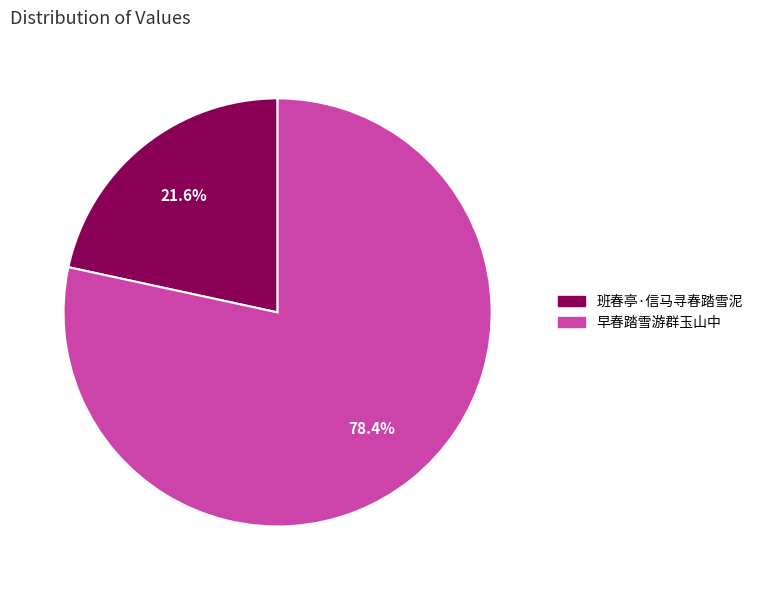

The 早春踏雪游群玉山中 slice represents 78% of the pie. True or false?

True